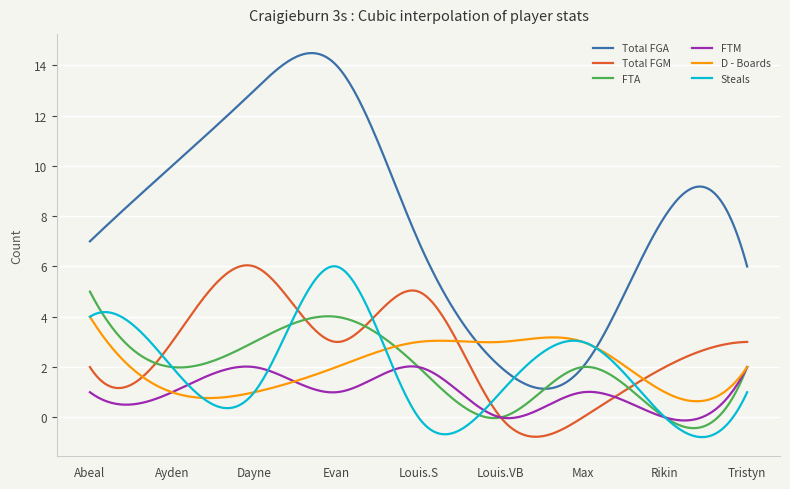

True or false: Total FGA and FTM intersect in this chart.

False